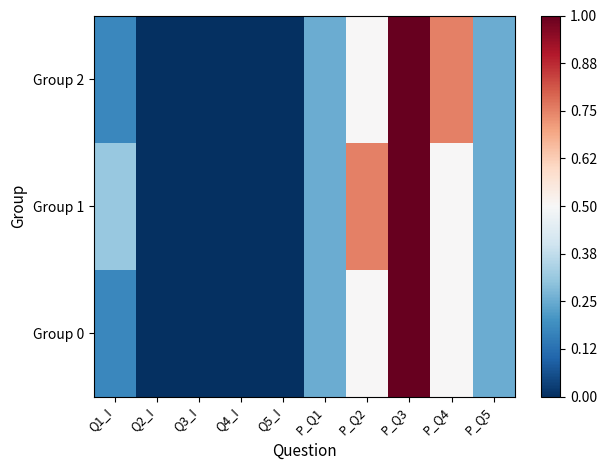

At which category is the sum across all series the highest?

P_Q3